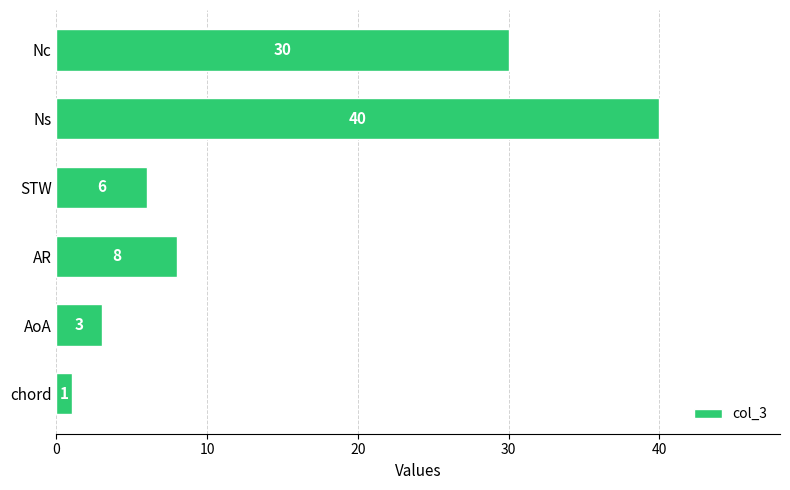

The value at AR is 8. True or false?

True